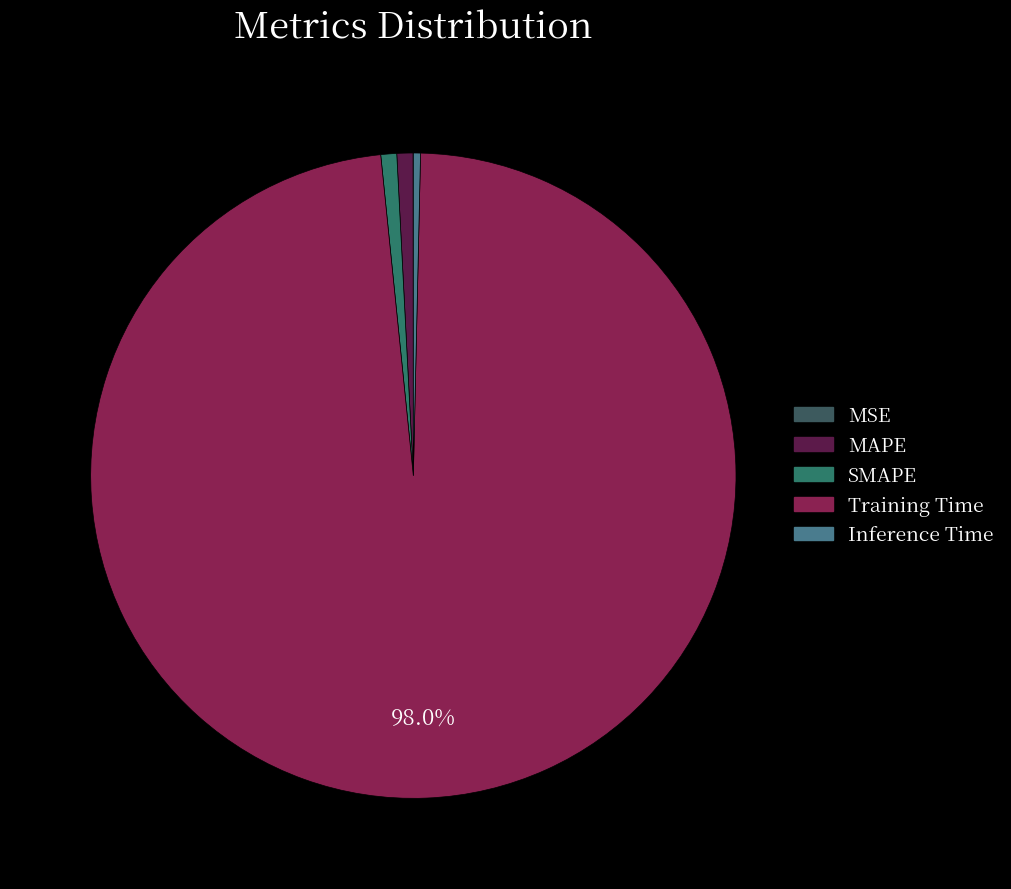

To the nearest percent, what is the difference between the largest and smallest slice percentages?

98%